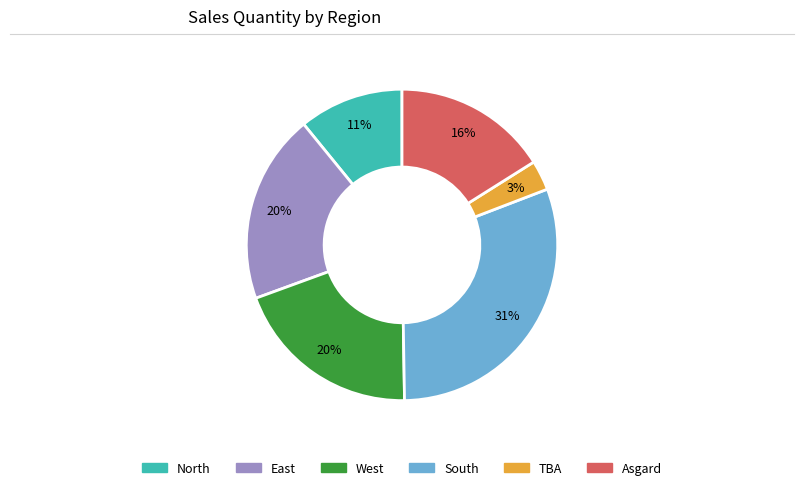

Is the sum of South and TBA greater than half?

No